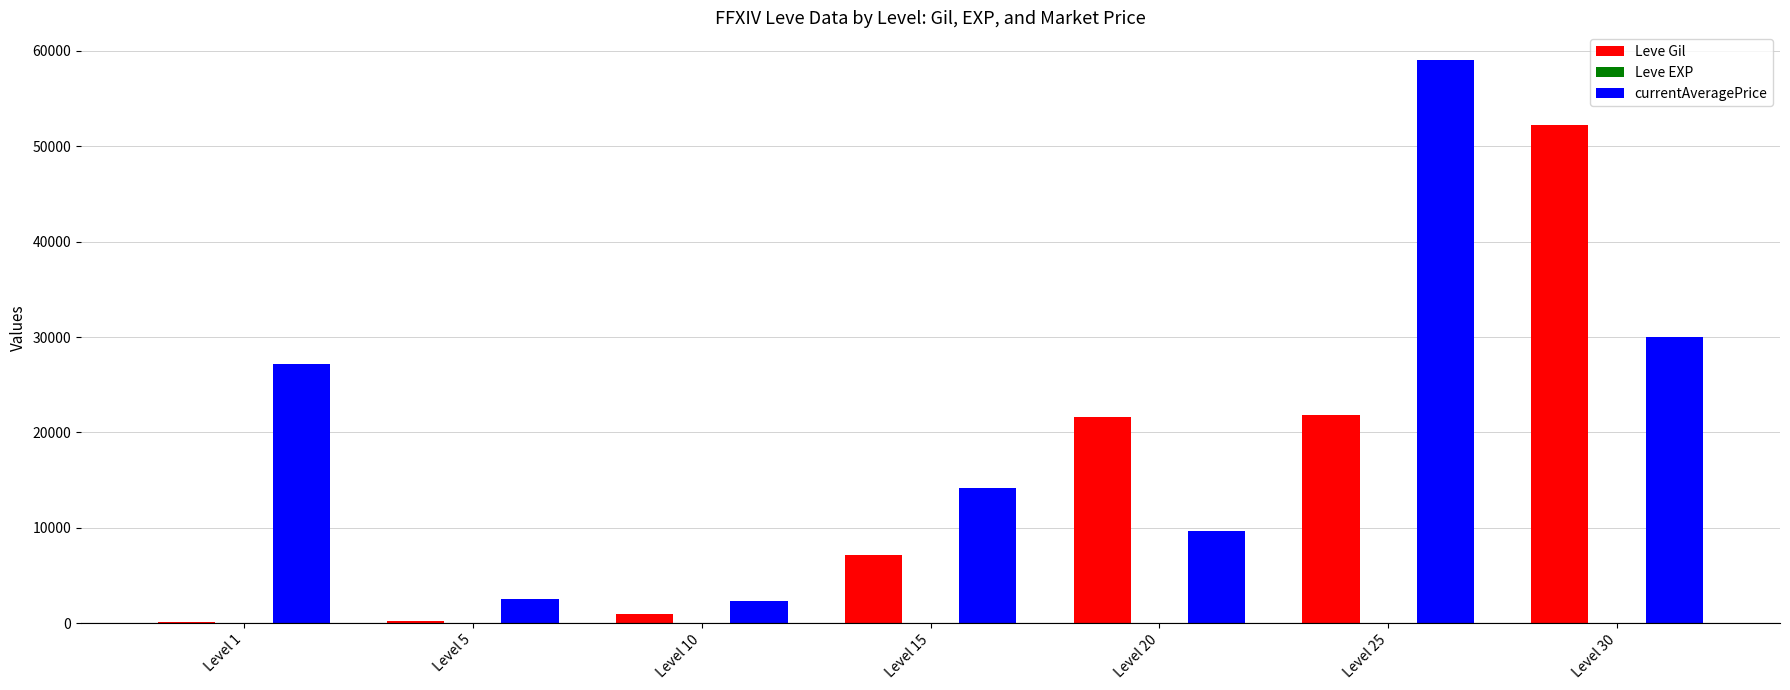

Which series has the widest spread of values?

currentAveragePrice